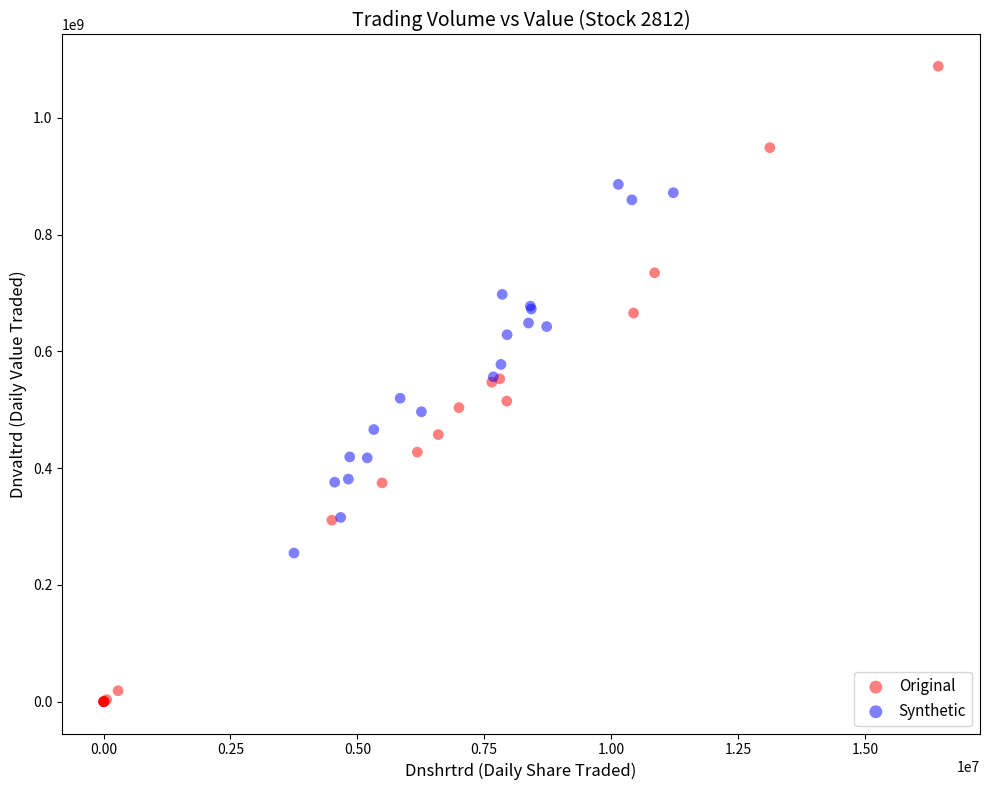

What are all the series names shown in the legend?

Original, Synthetic